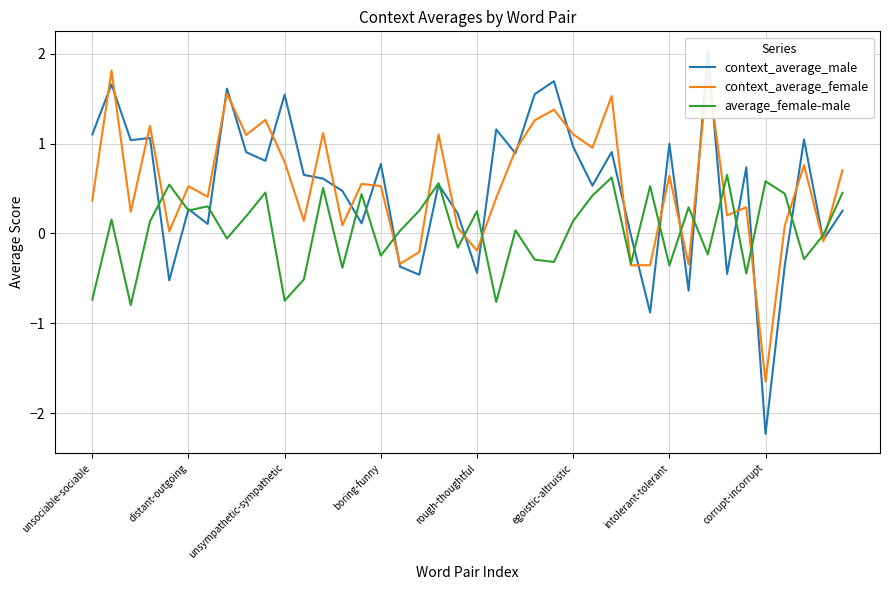

In context_average_female, how many points are lower than both neighbors (excluding endpoints)?

14